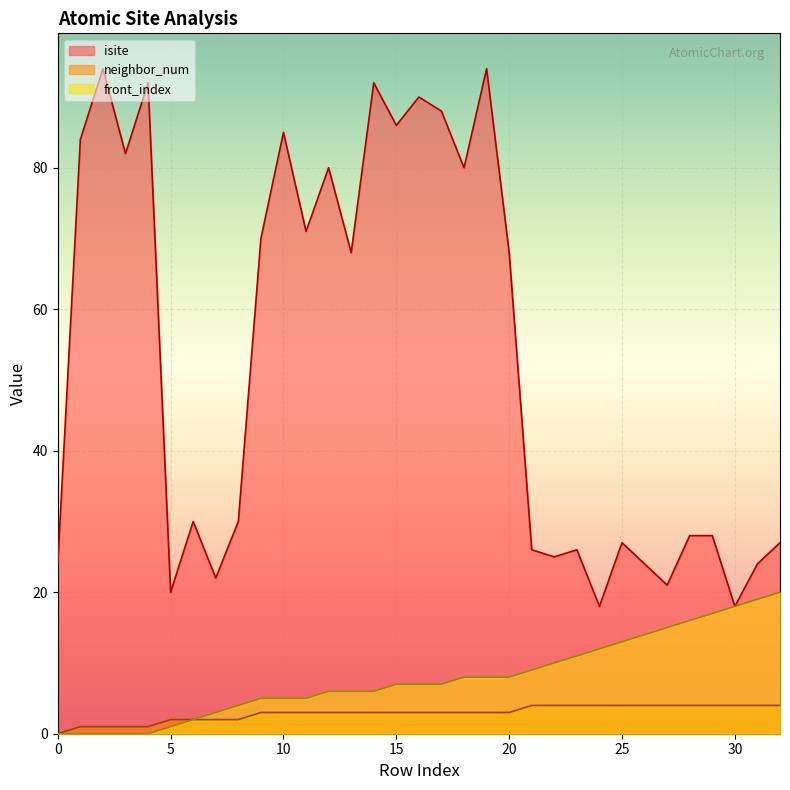

Does the chart display data point markers on the line(s)?

No